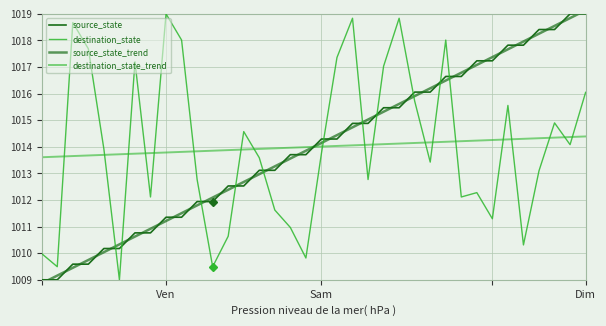

Reading left to right, transcribe all the data shown in this chart.

source_state: 1009.0	1009.0	1009.6	1009.6	1010.2	1010.2	1010.8	1010.8	1011.4	1011.4	1011.9	1011.9	1012.5	1012.5	1013.1	1013.1	1013.7	1013.7	1014.3	1014.3	1014.9	1014.9	1015.5	1015.5	1016.1	1016.1	1016.6	1016.6	1017.2	1017.2	1017.8	1017.8	1018.4	1018.4	1019.0	1019.0
destination_state: 1010.0	1009.5	1018.7	1017.7	1013.9	1009.0	1017.2	1012.1	1019.0	1018.0	1012.8	1009.5	1010.6	1014.6	1013.6	1011.6	1011.0	1009.8	1013.8	1017.4	1018.8	1012.8	1017.0	1018.8	1015.7	1013.4	1018.0	1012.1	1012.3	1011.3	1015.6	1010.3	1013.1	1014.9	1014.1	1016.0
source_state_trend: 1008.9	1009.2	1009.5	1009.7	1010.0	1010.3	1010.6	1010.9	1011.2	1011.5	1011.8	1012.1	1012.4	1012.7	1013.0	1013.3	1013.6	1013.9	1014.1	1014.4	1014.7	1015.0	1015.3	1015.6	1015.9	1016.2	1016.5	1016.8	1017.1	1017.4	1017.7	1018.0	1018.3	1018.5	1018.8	1019.1
destination_state_trend: 1013.6	1013.6	1013.7	1013.7	1013.7	1013.7	1013.7	1013.8	1013.8	1013.8	1013.8	1013.9	1013.9	1013.9	1013.9	1013.9	1014.0	1014.0	1014.0	1014.0	1014.1	1014.1	1014.1	1014.1	1014.1	1014.2	1014.2	1014.2	1014.2	1014.3	1014.3	1014.3	1014.3	1014.3	1014.4	1014.4